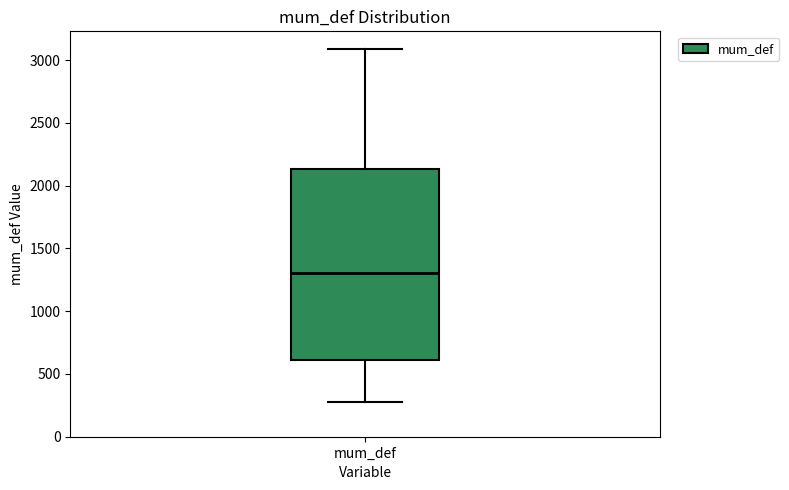

Where does the lower whisker of the box for mum_def end on the y-axis? The values are not printed on the chart, so give them approximately, as read against the axis.

300